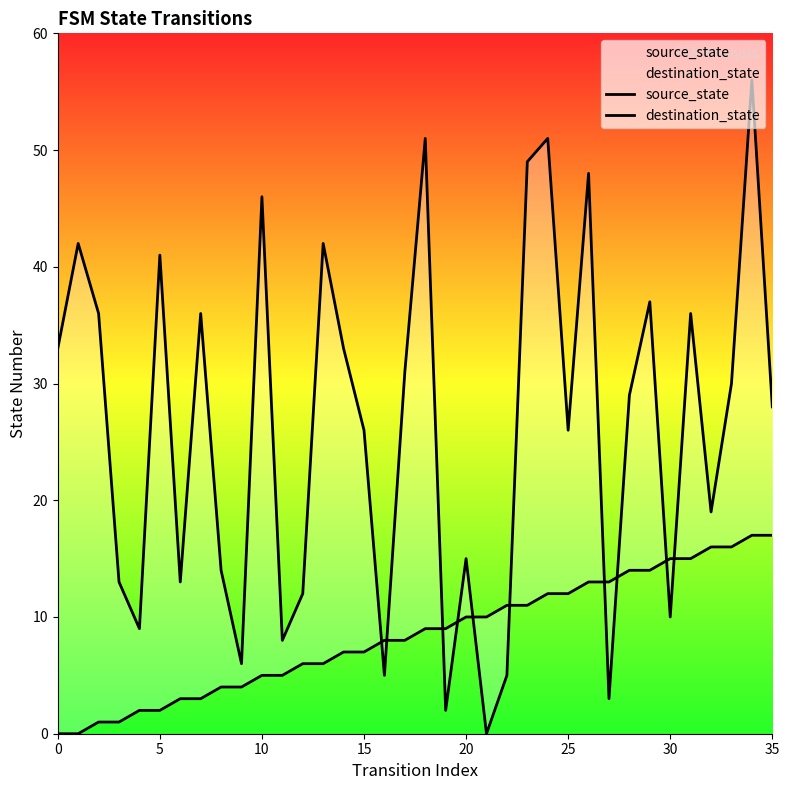

Does the chart display data point markers on the line(s)?

No